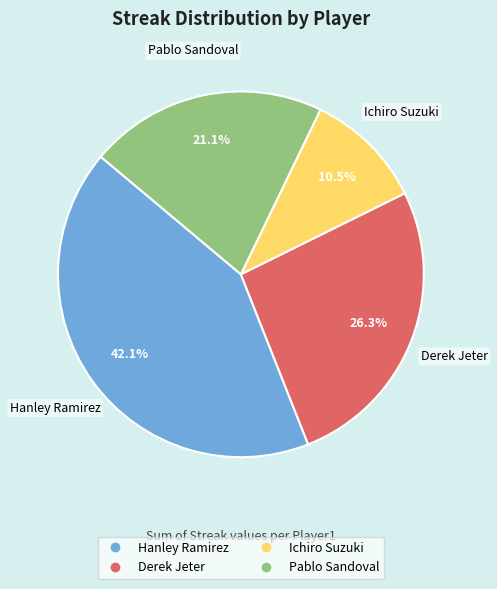

How much of the chart is everything except Pablo Sandoval?

78.9%